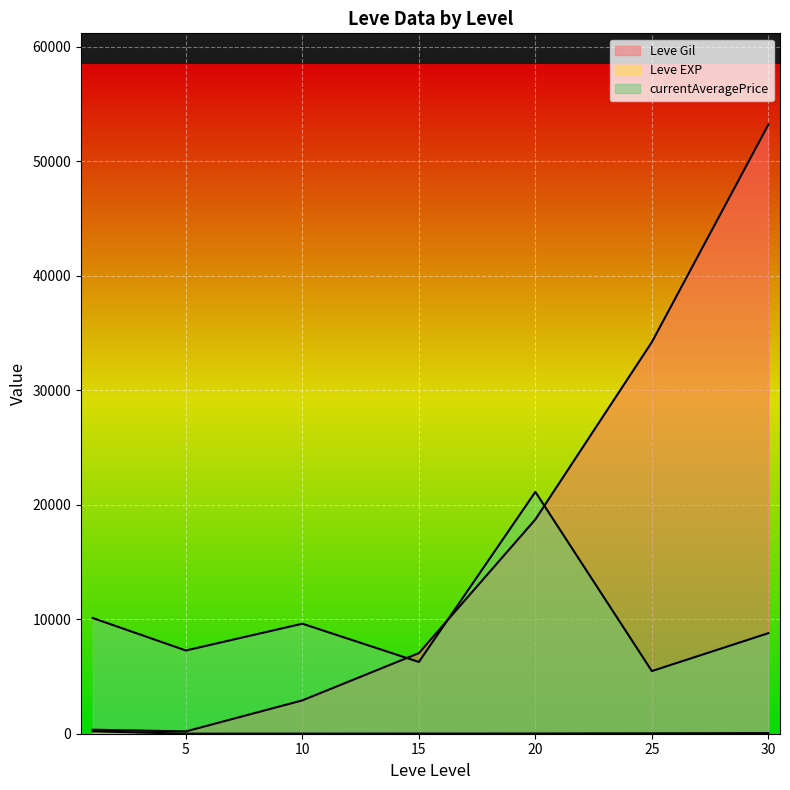

Does the chart display data point markers on the line(s)?

No